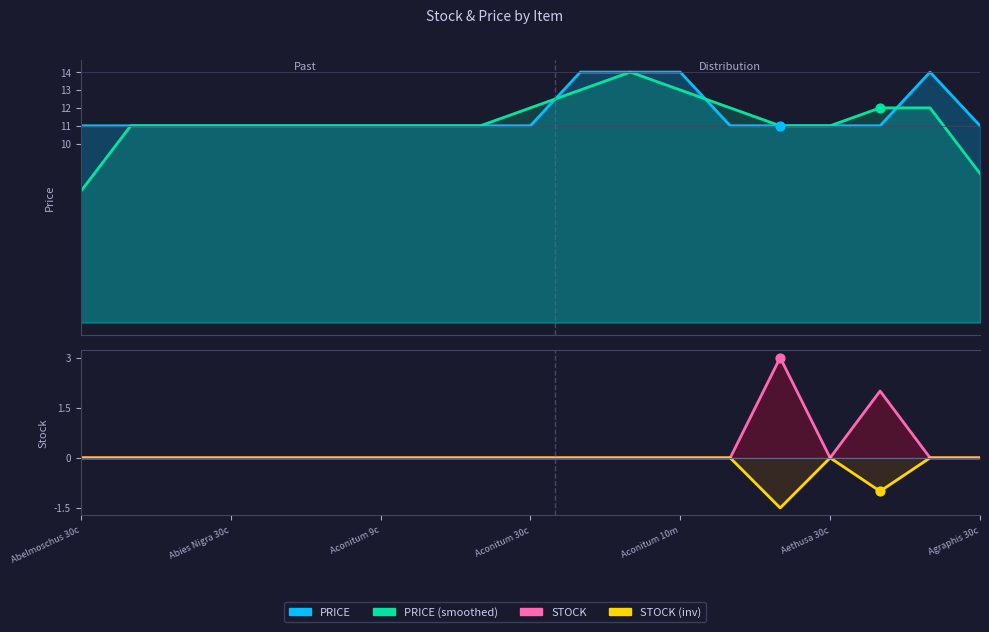

Which series has the largest Y range (max minus min)?

PRICE (smoothed)